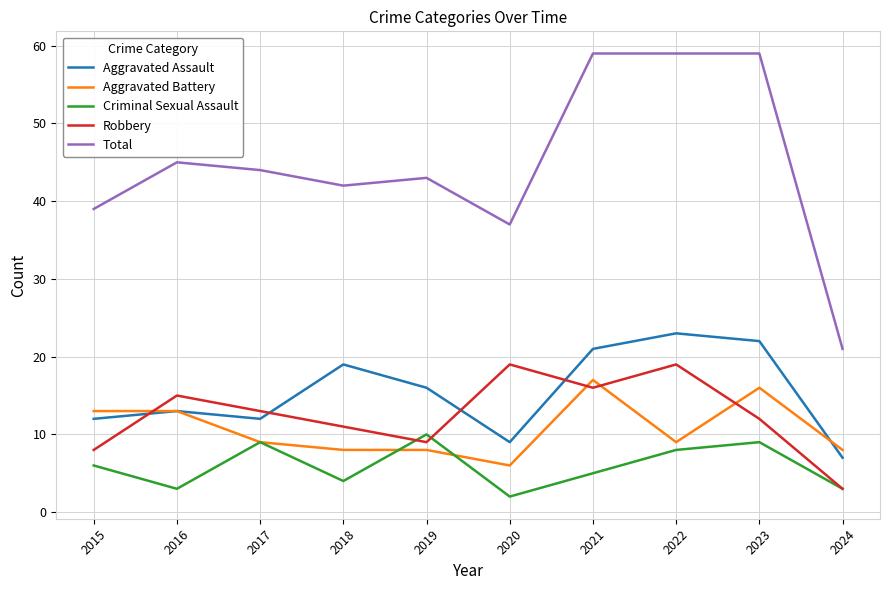

What is the lowest value of the Aggravated Battery series?

6